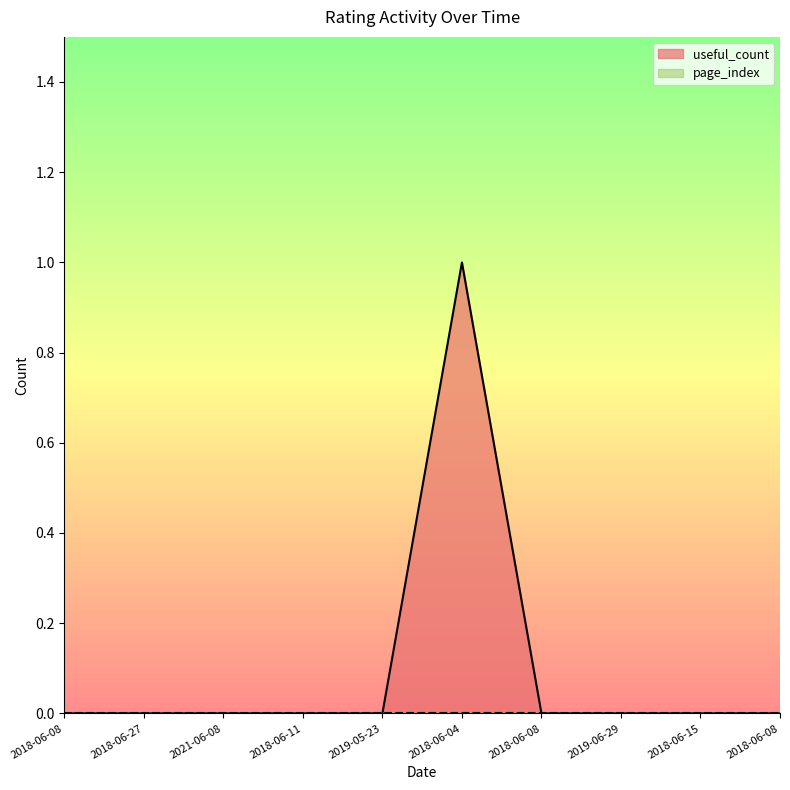

The chart shows a value of 0 at 2021-06-08. True or false?

True